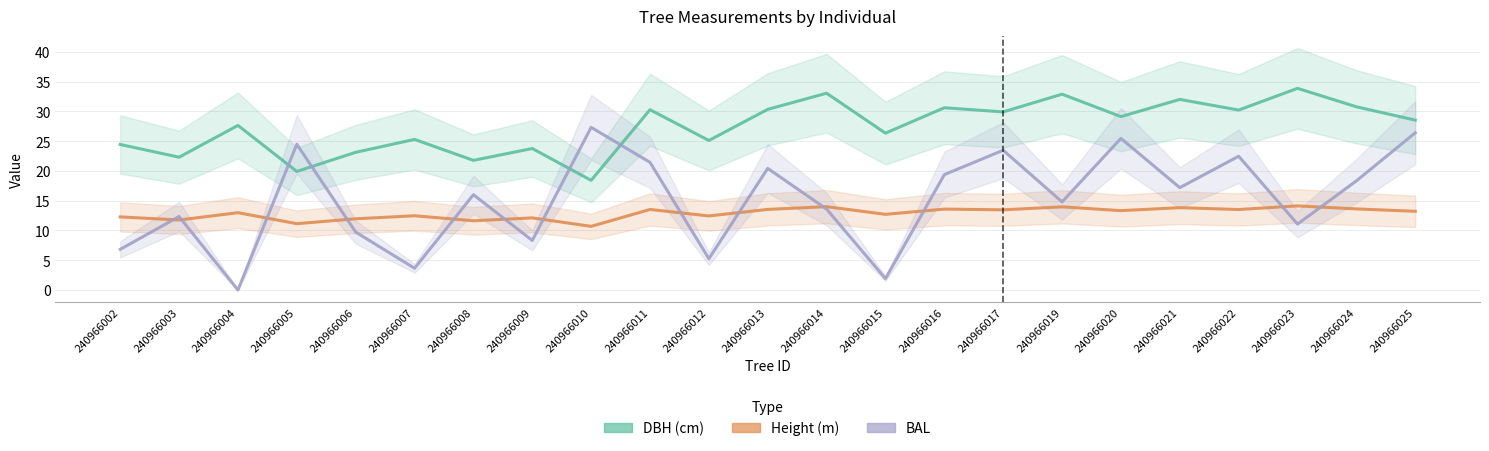

The dbh series shows 12.1 at 240966025. True or false?

False